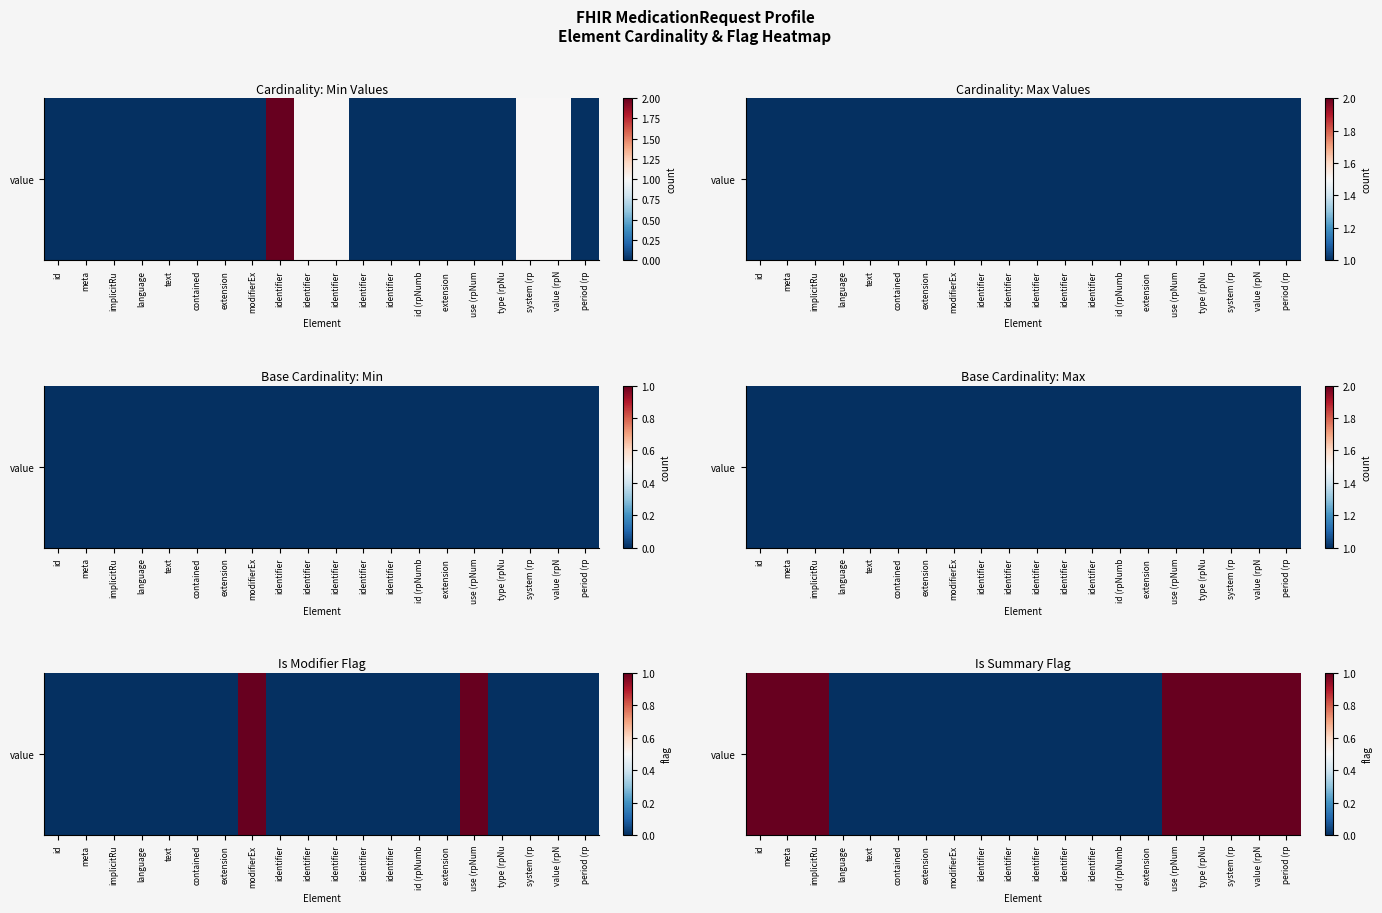

At which category does the chart reach its minimum across all series?

language